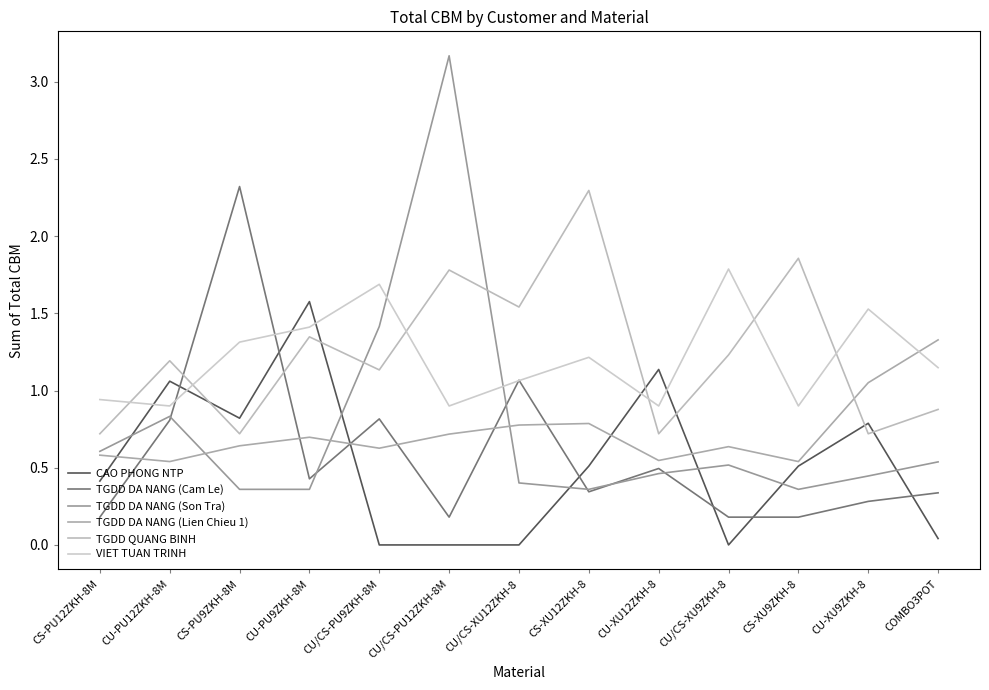

Reading right to left, what are all the values shown in this chart?

CAO PHONG NTP: 0.0	0.8	0.5	0.0	1.1	0.5	0.0	0.0	0.0	1.6	0.8	1.1	0.4
TGDD DA NANG (Cam Le): 0.3	0.3	0.2	0.2	0.5	0.3	1.1	0.2	0.8	0.4	2.3	0.8	0.2
TGDD DA NANG (Son Tra): 0.5	0.4	0.4	0.5	0.5	0.4	0.4	3.2	1.4	0.4	0.4	0.8	0.6
TGDD DA NANG (Lien Chieu 1): 1.3	1.1	0.5	0.6	0.5	0.8	0.8	0.7	0.6	0.7	0.6	0.5	0.6
TGDD QUANG BINH: 0.9	0.7	1.9	1.2	0.7	2.3	1.5	1.8	1.1	1.3	0.7	1.2	0.7
VIET TUAN TRINH: 1.1	1.5	0.9	1.8	0.9	1.2	1.1	0.9	1.7	1.4	1.3	0.9	0.9